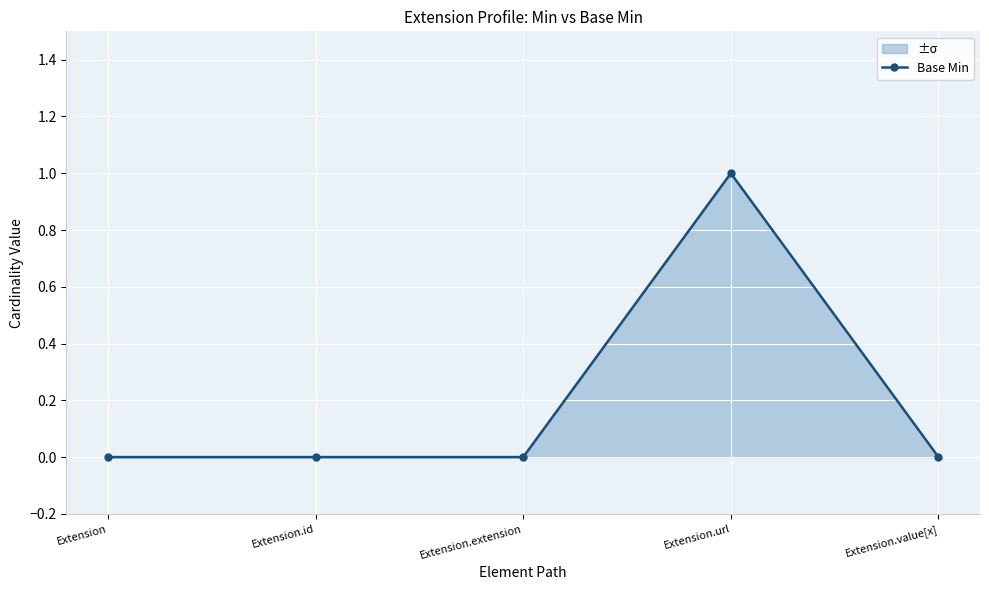

Reading right to left, what are all the values shown in this chart?

Extension.value[x]=0	Extension.url=1	Extension.extension=0	Extension.id=0	Extension=0